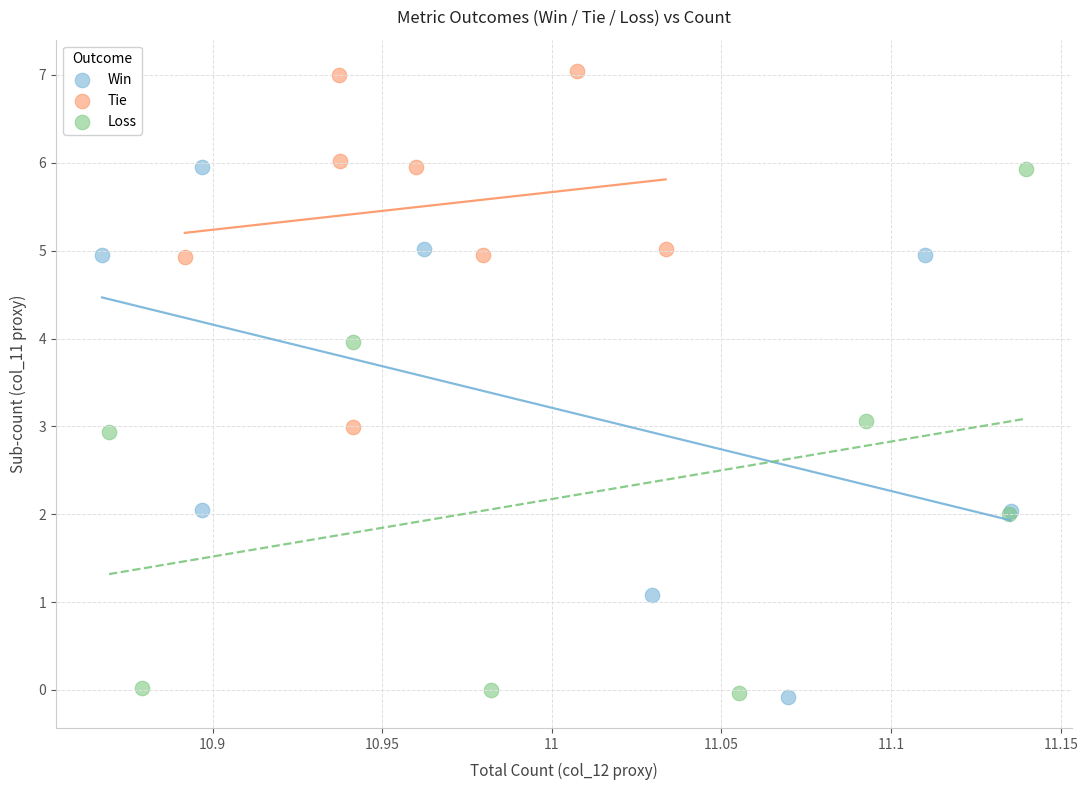

Which series reaches the maximum Y coordinate?

Tie